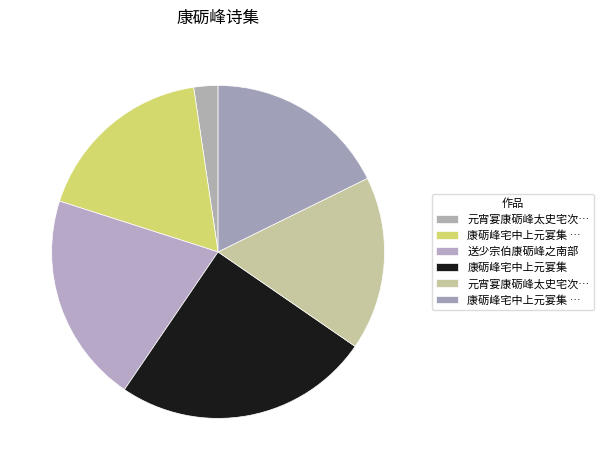

Rank the categories by value from lowest to highest.

元宵宴康砺峰太史宅次韵, 元宵宴康砺峰太史宅次韵, 康砺峰宅中上元宴集 其一, 康砺峰宅中上元宴集 其二, 送少宗伯康砺峰之南部, 康砺峰宅中上元宴集